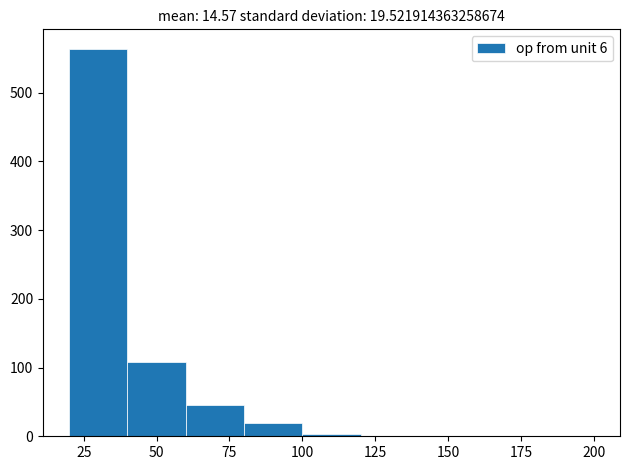

Reading left to right, list every bar in this chart as the range it spans on the x-axis followed by its height. The values are not printed on the chart, so give them approximately, as read against the axis.

20 to 40: 560
40 to 60: 110
60 to 80: 50
80 to 100: 20
100 to 120: under 10
120 to 140: under 10
140 to 160: under 10
160 to 180: under 10
180 to 200: under 10